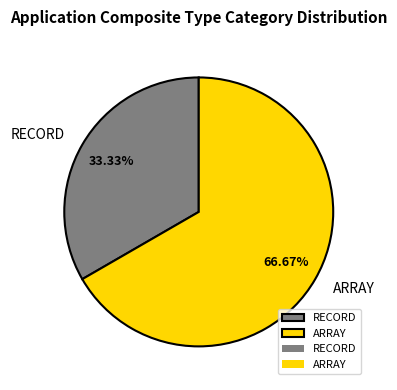

Between ARRAY and RECORD, which is larger?

ARRAY